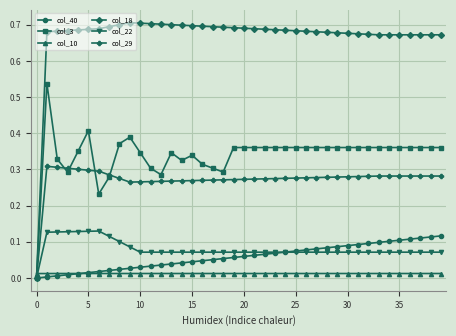

How many lines are shown in the chart?

6